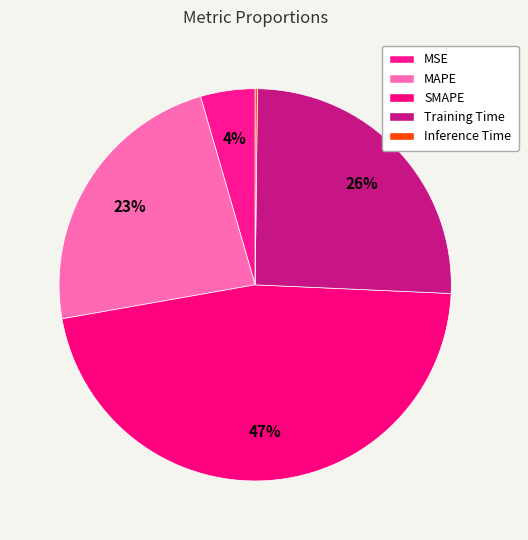

How many slices are in this pie chart?

5